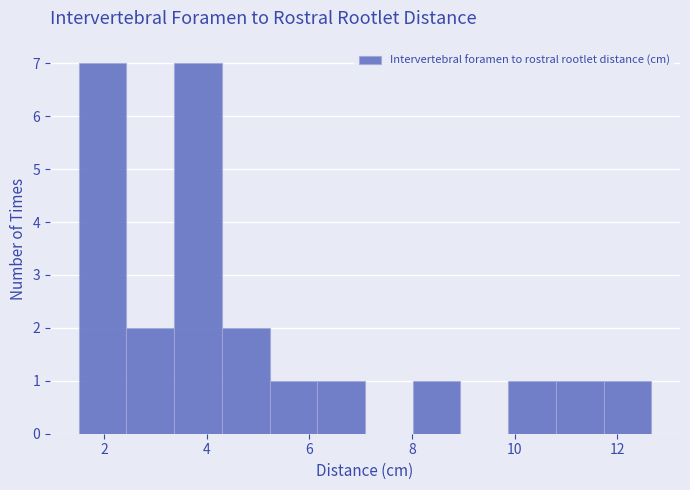

Reading left to right, list every bar in this chart as the range it spans on the x-axis followed by its height. Neither the bar edges nor the heights are printed on the chart, so give them approximately, as read against the axes.

1.6 to 2.4: 7
2.4 to 3.4: 2
3.4 to 4.2: 7
4.2 to 5.2: 2
5.2 to 6.2: 1
6.2 to 7.0: 1
7.0 to 8.0: 0
8.0 to 9.0: 1
9.0 to 9.8: 0
9.8 to 10.8: 1
10.8 to 11.8: 1
11.8 to 12.6: 1